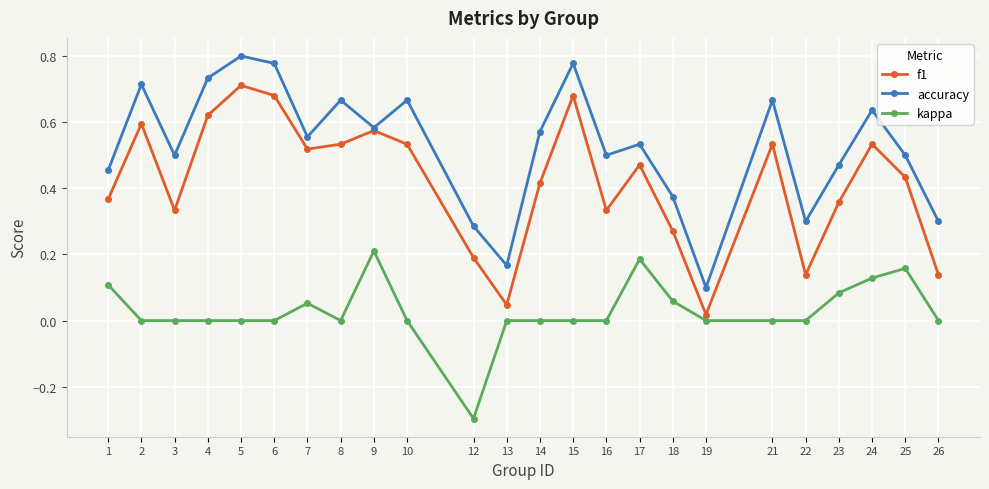

Where is the first local maximum for accuracy?

2